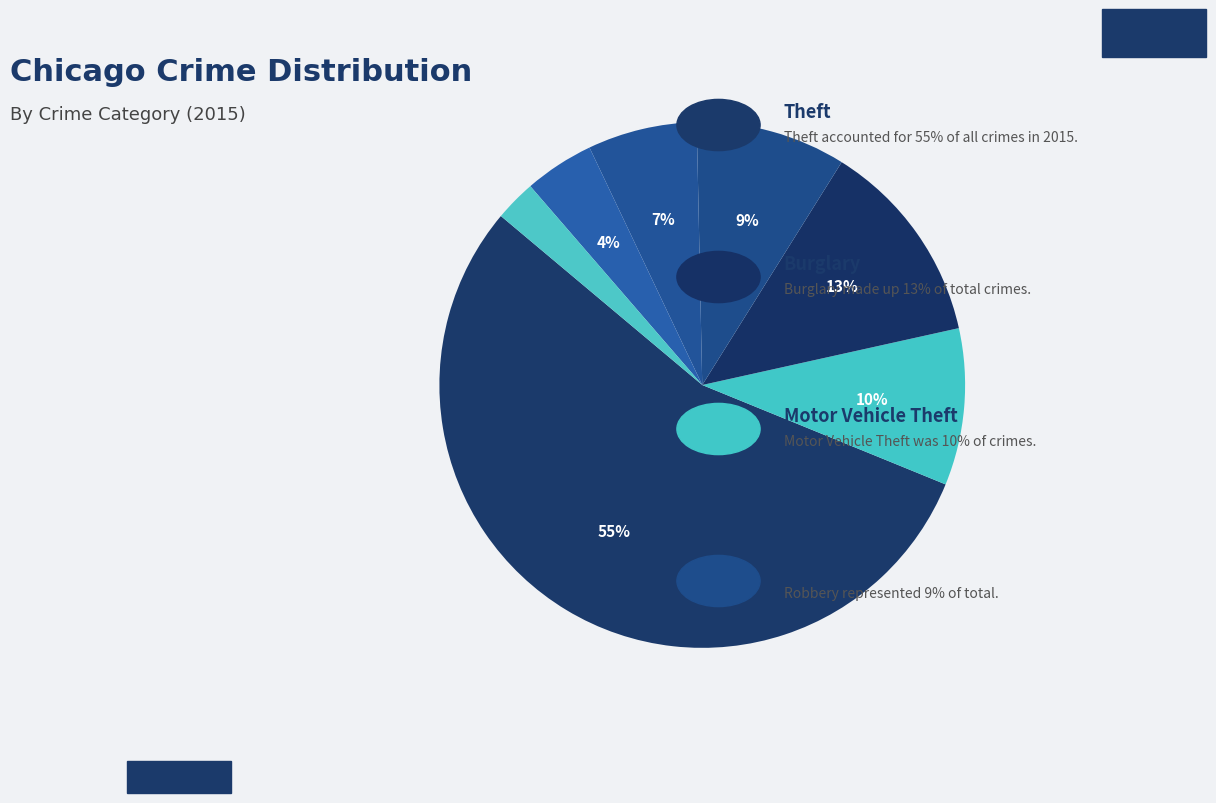

How many segments does this pie chart have?

7